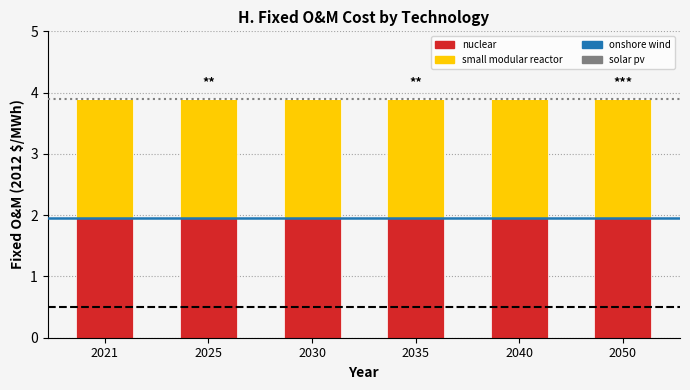

Which series has the largest total across all categories?

nuclear